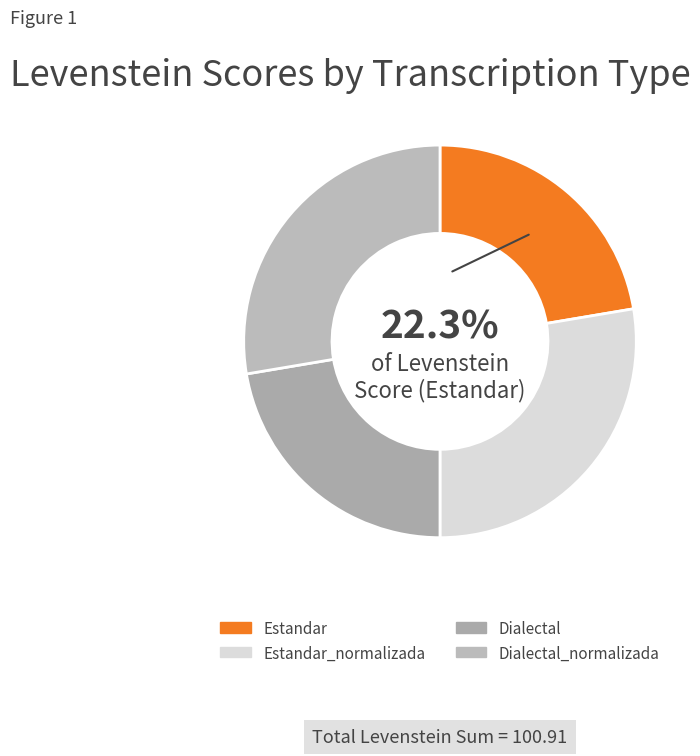

How many segments does this pie chart have?

4